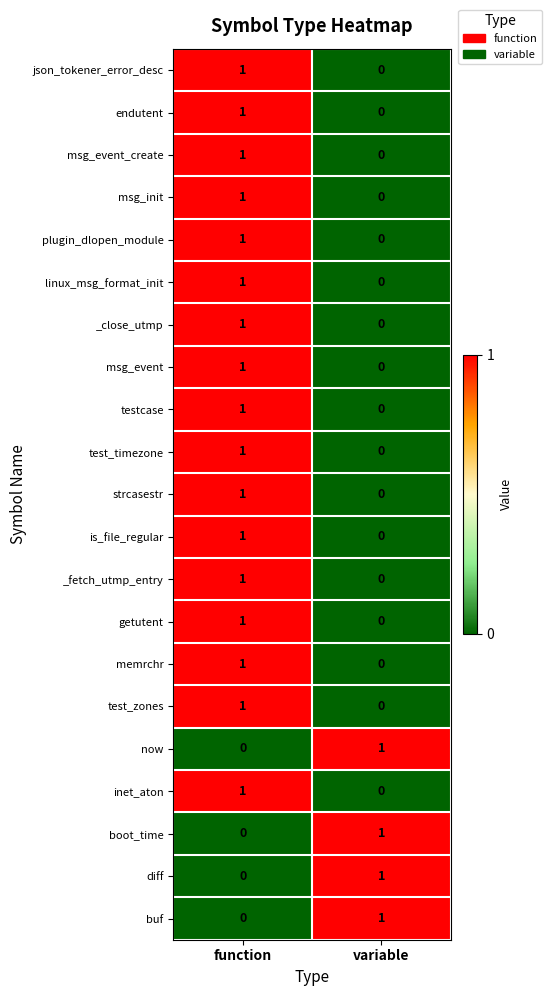

Is it true that _fetch_utmp_entry equals 1 at function?

True